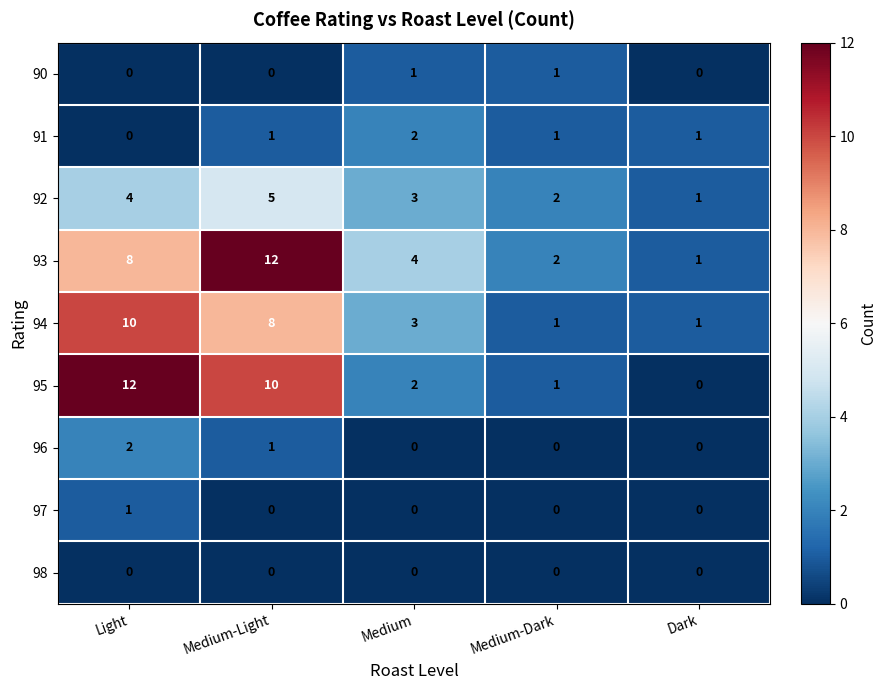

What is the difference between the 95 values at Medium-Light and Medium-Dark?

9